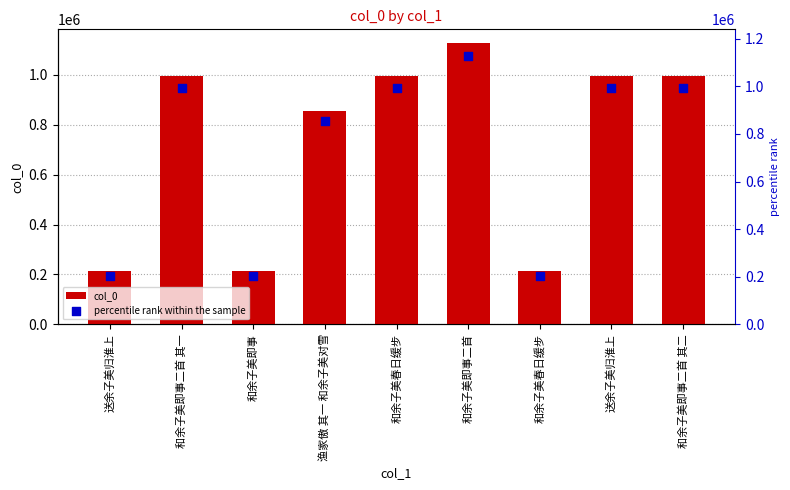

Which series has the largest total across all categories?

col_0